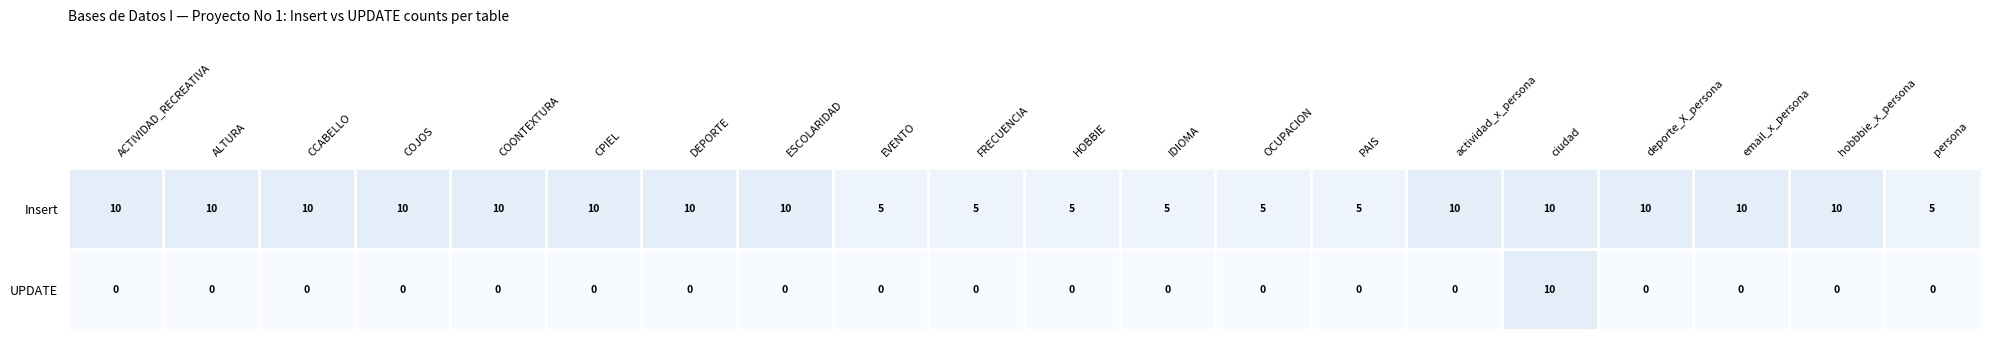

Which series has the largest range (max minus min)?

UPDATE